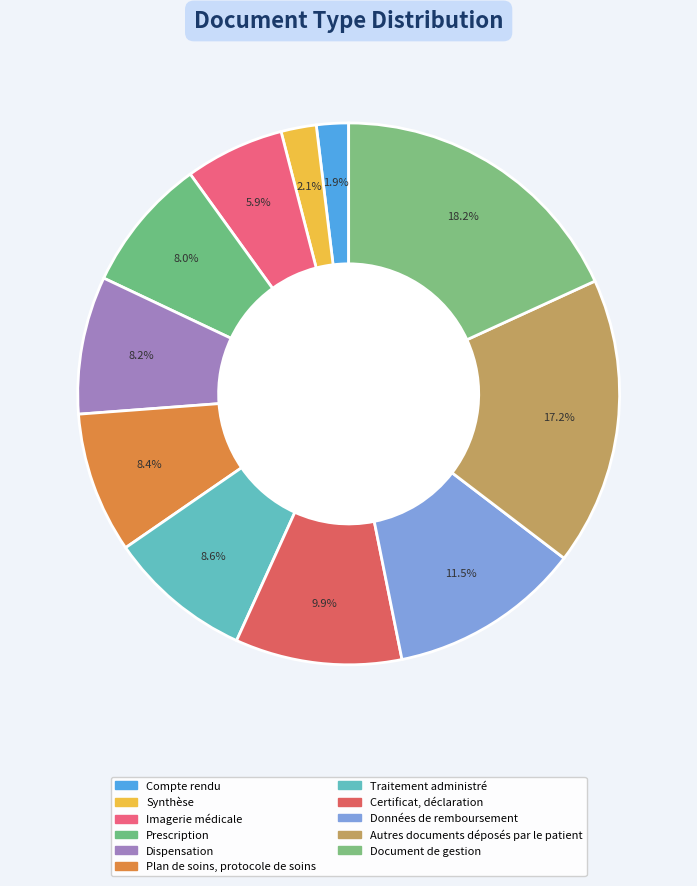

How many slices are in this pie chart?

11